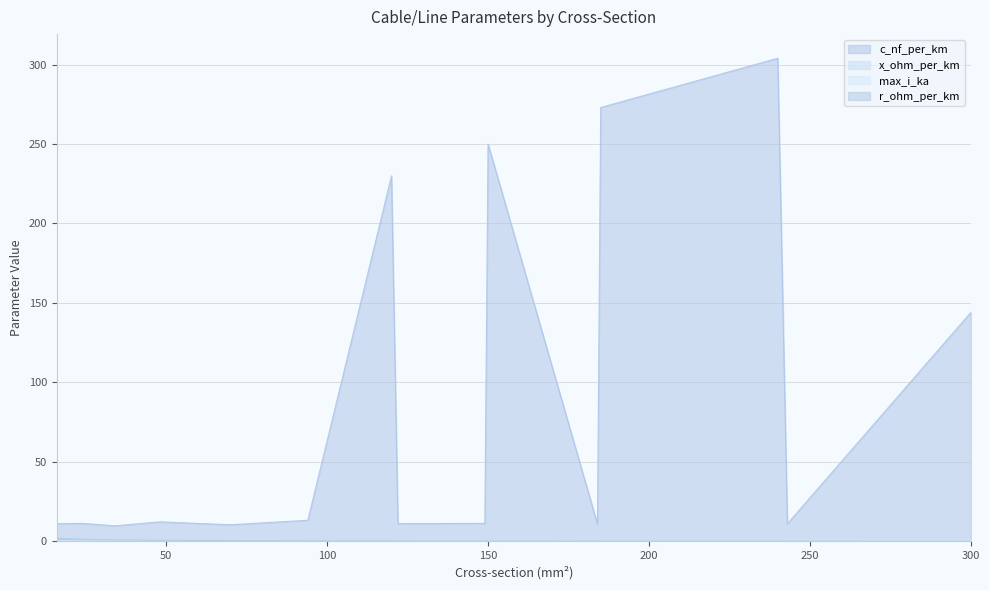

Which series changed the most between 34 and 184?

c_nf_per_km